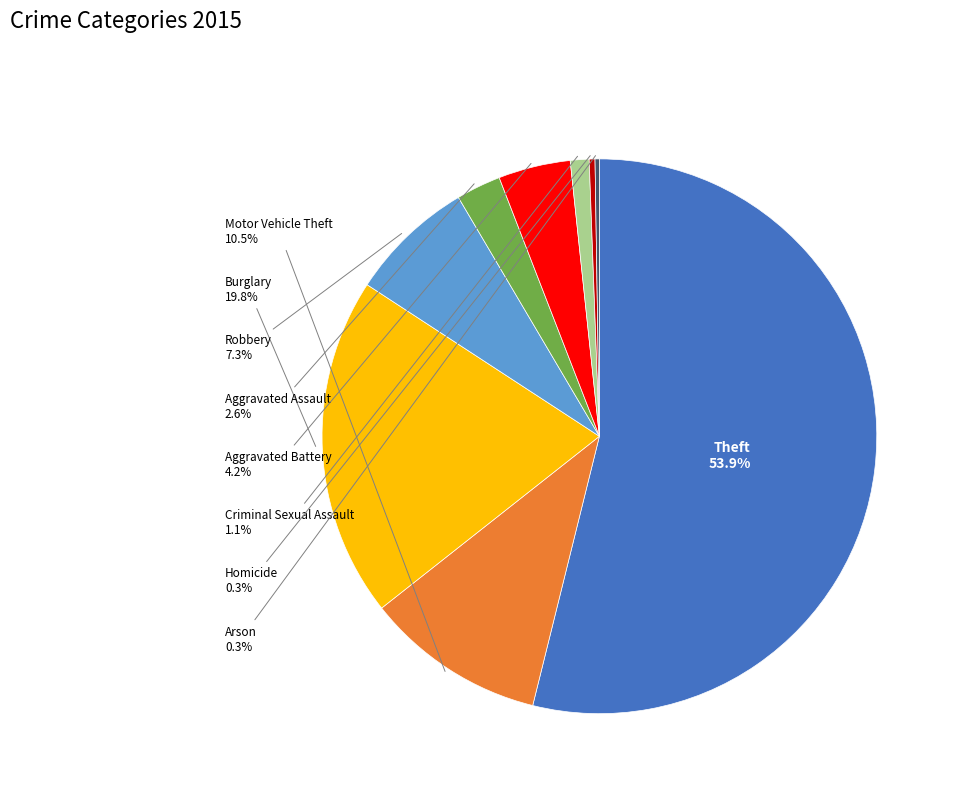

To the nearest percent, what is the difference between the Aggravated Assault and Theft slice percentages?

51%